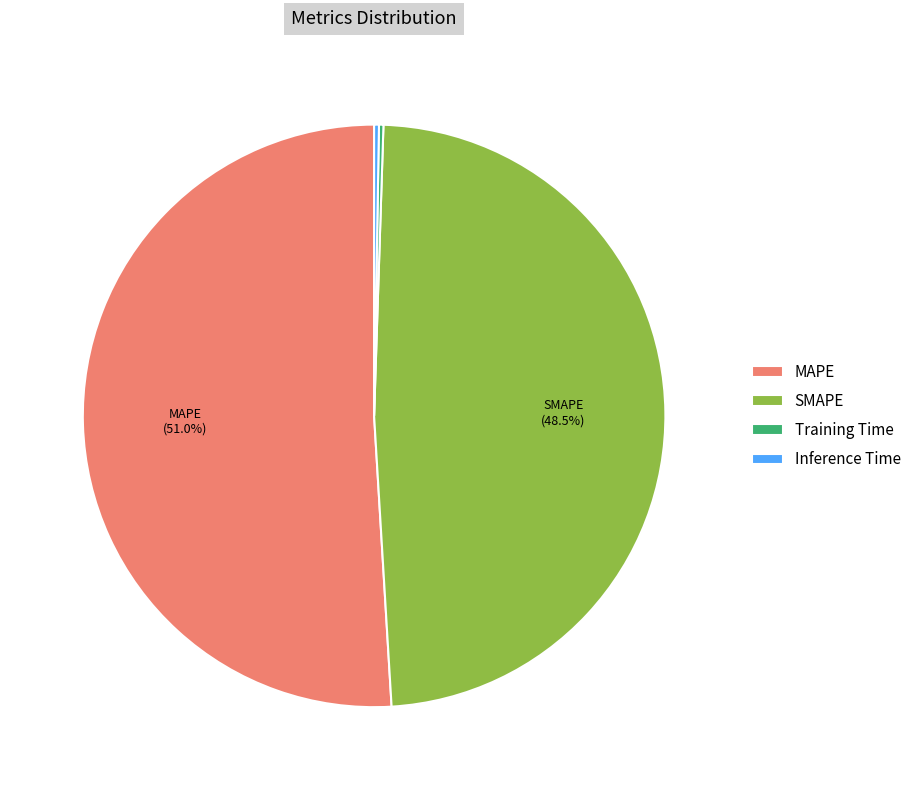

To the nearest percent, what is the average slice percentage?

25%